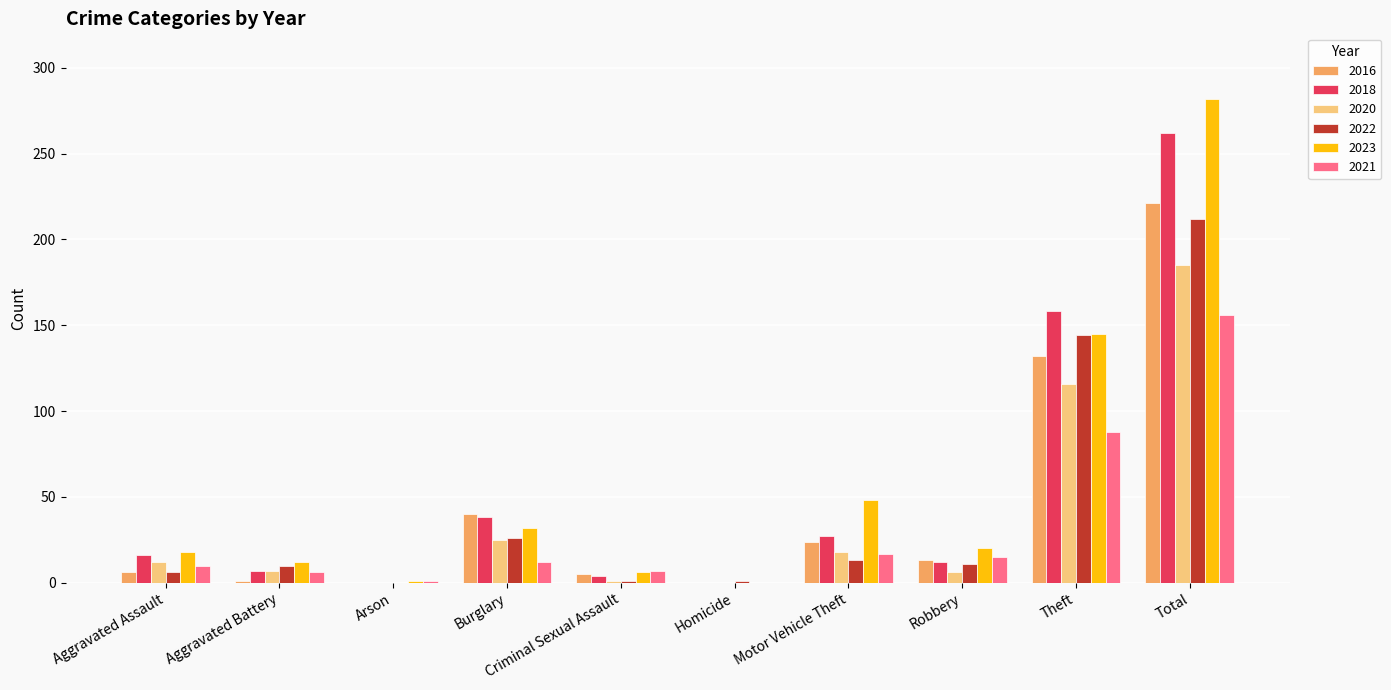

Does the chart contain stacked bars?

No